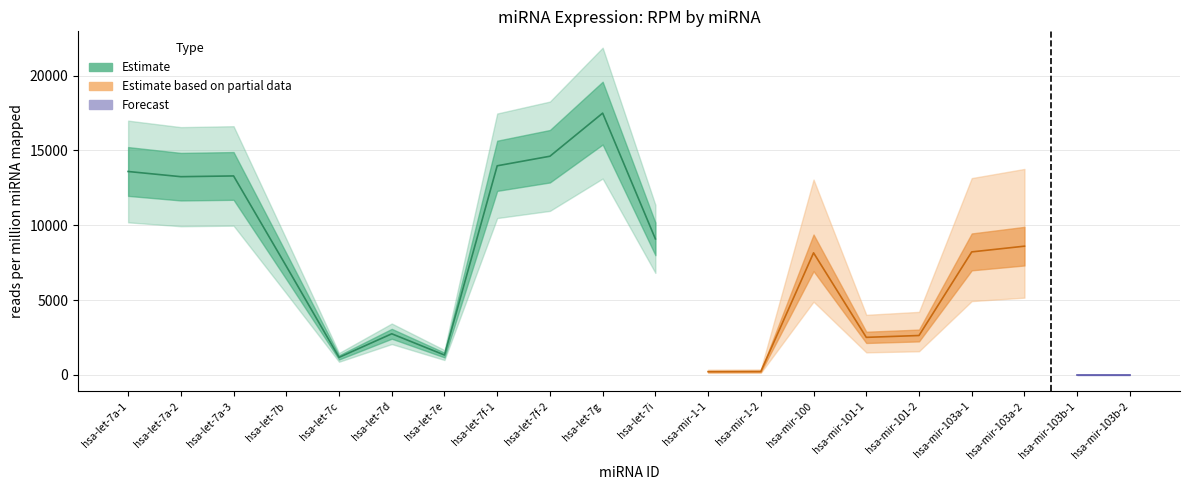

Rank the categories by value from lowest to highest.

hsa-mir-103b-1, hsa-mir-103b-2, hsa-mir-1-1, hsa-mir-1-2, hsa-let-7c, hsa-let-7e, hsa-mir-101-1, hsa-mir-101-2, hsa-let-7d, hsa-let-7b, hsa-mir-100, hsa-mir-103a-1, hsa-mir-103a-2, hsa-let-7i, hsa-let-7a-2, hsa-let-7a-3, hsa-let-7a-1, hsa-let-7f-1, hsa-let-7f-2, hsa-let-7g